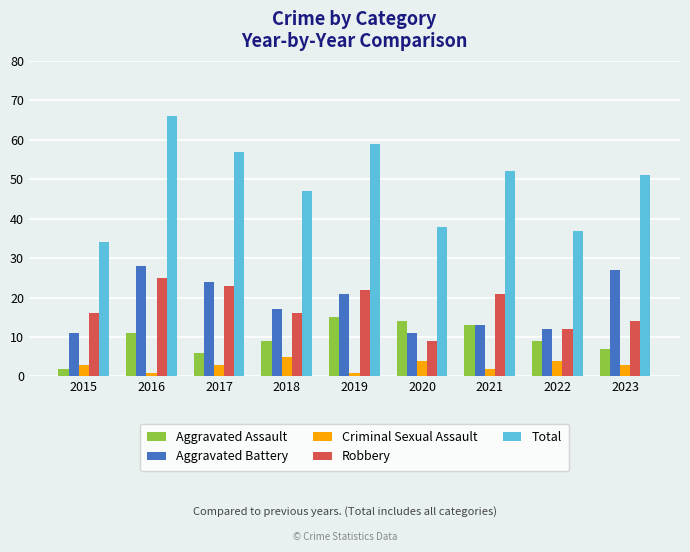

Rank the series by their maximum value, from lowest to highest.

Criminal Sexual Assault, Aggravated Assault, Robbery, Aggravated Battery, Total